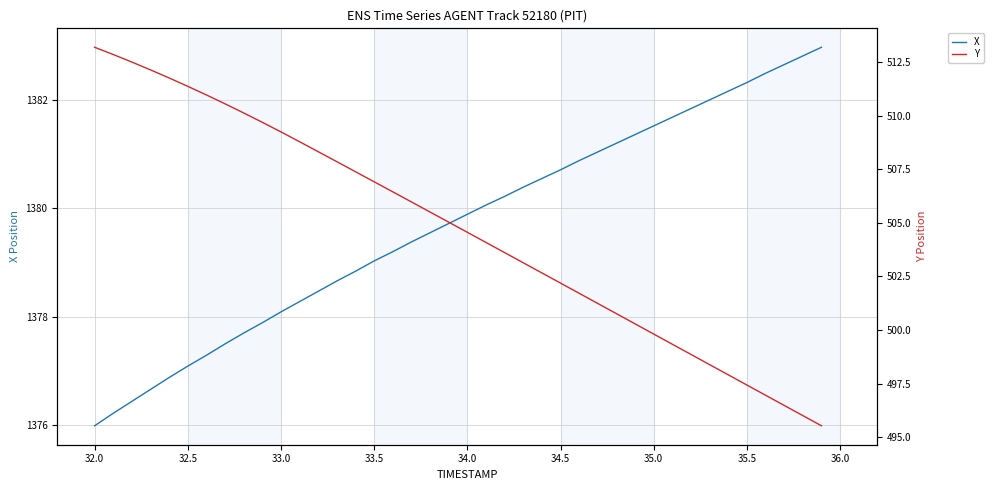

The X series shows 2213.6 at 34.0. True or false?

False